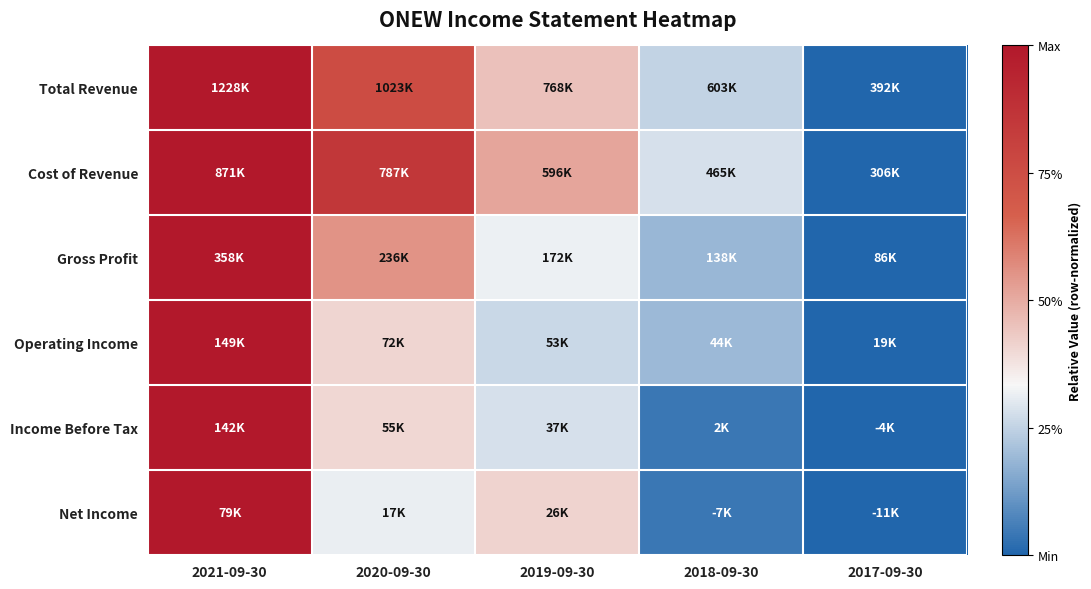

Which series has the largest range (max minus min)?

Total Revenue